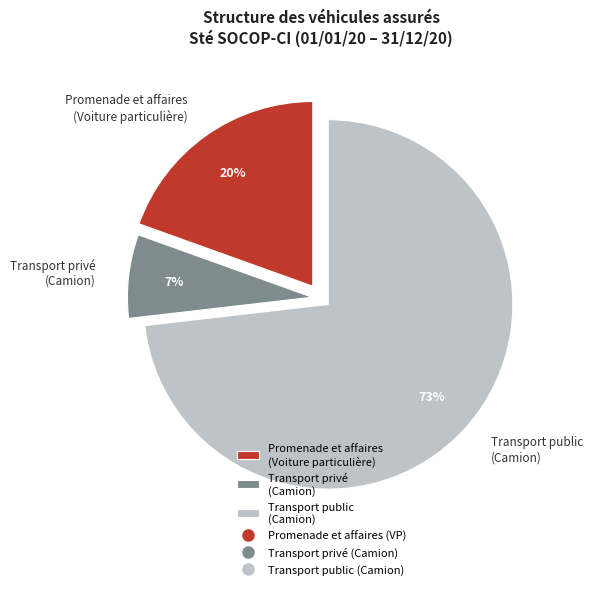

Count the number of slices in the pie.

3